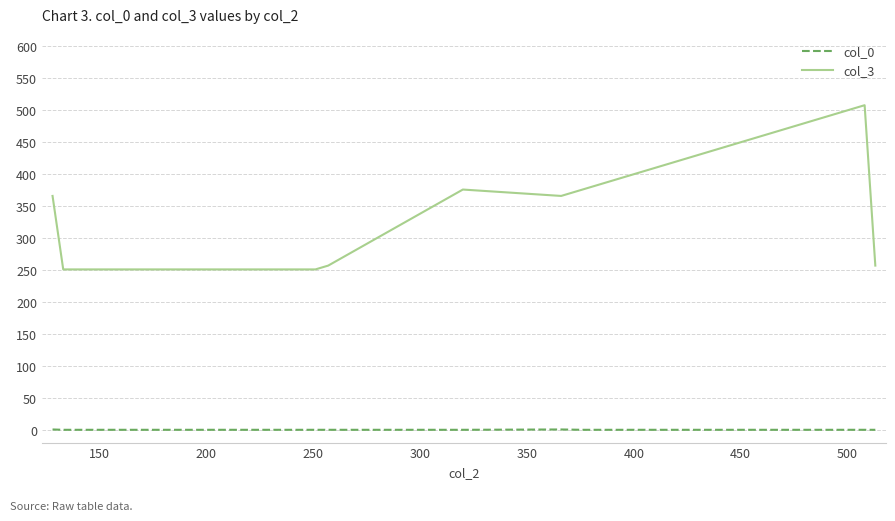

Which series has the largest total across all categories?

col_3